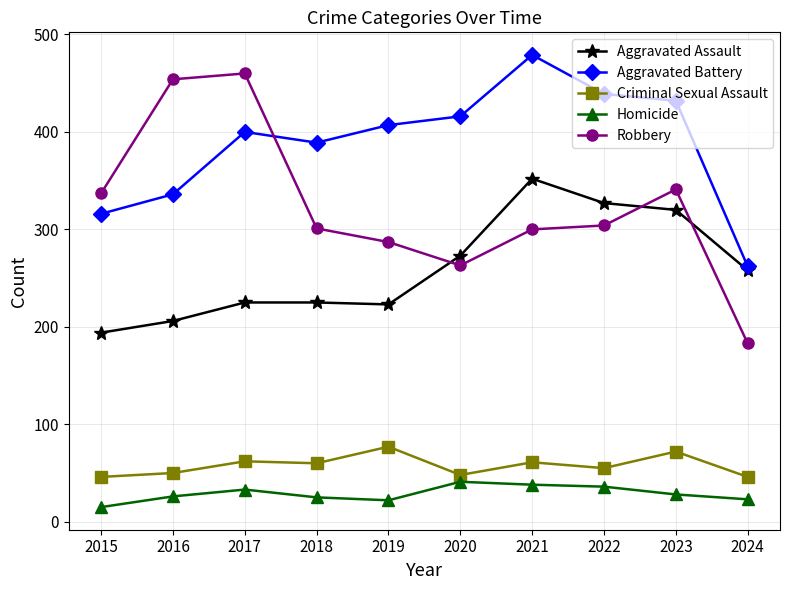

What are all the series names shown in the legend?

Aggravated Assault, Aggravated Battery, Criminal Sexual Assault, Homicide, Robbery